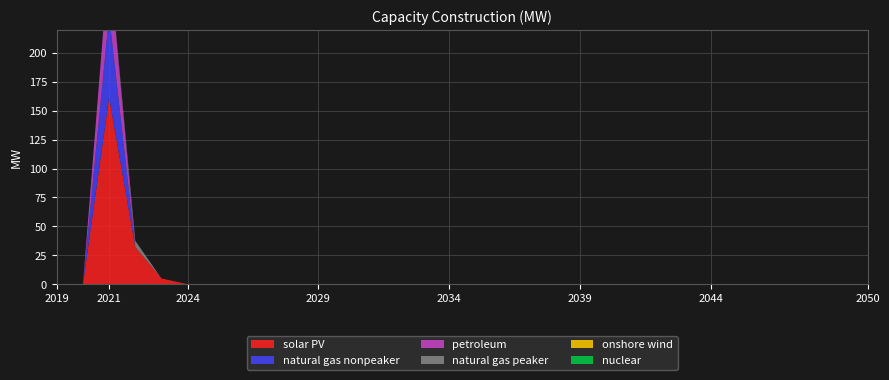

Reading left to right, transcribe all the data shown in this chart.

solar PV: 0.0	0.0	161.5	32.2	5.0	0.0	0.0	0.0	0.0	0.0	0.0	0.0	0.0	0.0	0.0	0.0	0.0	0.0	0.0	0.0	0.0	0.0	0.0	0.0	0.0	0.0	0.0	0.0	0.0	0.0	0.0	0.0
natural gas nonpeaker: 0.0	0.0	71.1	0.0	0.0	0.0	0.0	0.0	0.0	0.0	0.0	0.0	0.0	0.0	0.0	0.0	0.0	0.0	0.0	0.0	0.0	0.0	0.0	0.0	0.0	0.0	0.0	0.0	0.0	0.0	0.0	0.0
petroleum: 0.0	0.0	50.0	0.0	0.0	0.0	0.0	0.0	0.0	0.0	0.0	0.0	0.0	0.0	0.0	0.0	0.0	0.0	0.0	0.0	0.0	0.0	0.0	0.0	0.0	0.0	0.0	0.0	0.0	0.0	0.0	0.0
natural gas peaker: 0.0	0.0	0.0	5.4	0.0	0.0	0.0	0.0	0.0	0.0	0.0	0.0	0.0	0.0	0.0	0.0	0.0	0.0	0.0	0.0	0.0	0.0	0.0	0.0	0.0	0.0	0.0	0.0	0.0	0.0	0.0	0.0
onshore wind: 0.0	0.0	0.0	0.0	0.0	0.0	0.0	0.0	0.0	0.0	0.0	0.0	0.0	0.0	0.0	0.0	0.0	0.0	0.0	0.0	0.0	0.0	0.0	0.0	0.0	0.0	0.0	0.0	0.0	0.0	0.0	0.0
nuclear: 0.0	0.0	0.0	0.0	0.0	0.0	0.0	0.0	0.0	0.0	0.0	0.0	0.0	0.0	0.0	0.0	0.0	0.0	0.0	0.0	0.0	0.0	0.0	0.0	0.0	0.0	0.0	0.0	0.0	0.0	0.0	0.0